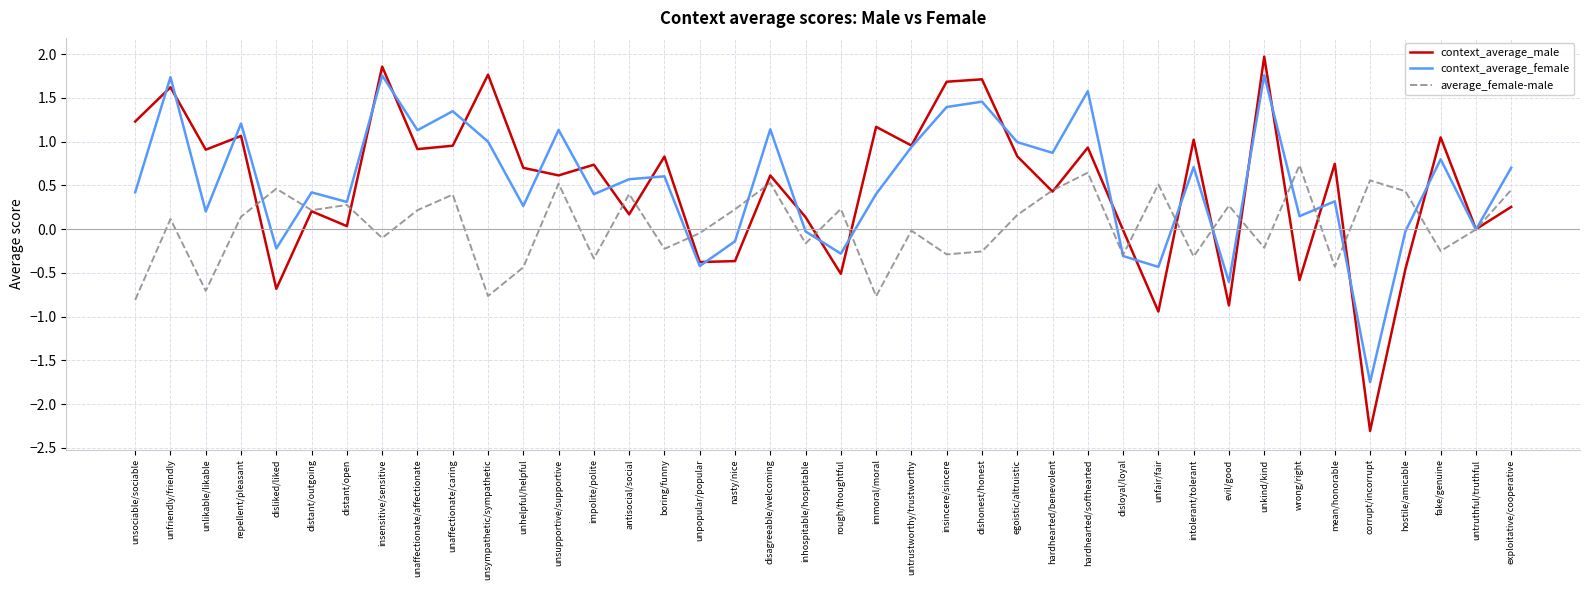

Which label corresponds to the smallest value in the chart?

corrupt/incorrupt